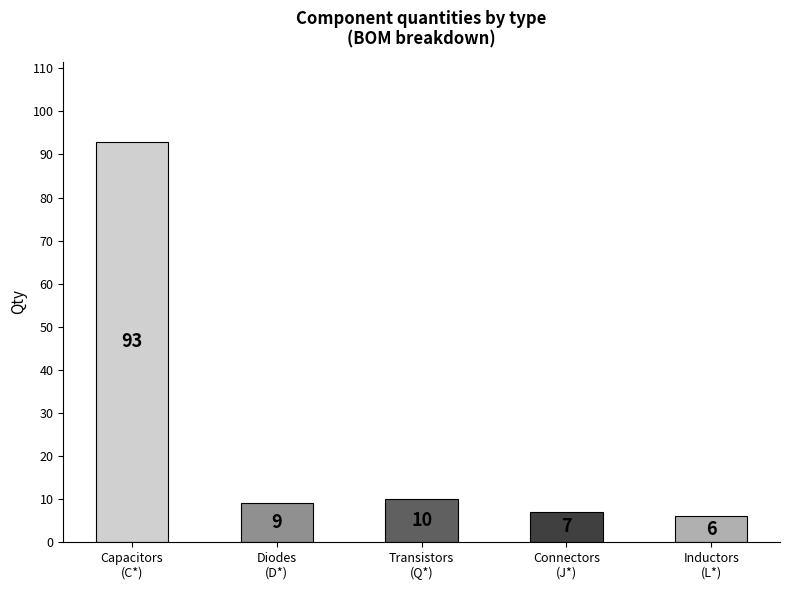

Which category has the highest value across all series?

Capacitors
(C*)